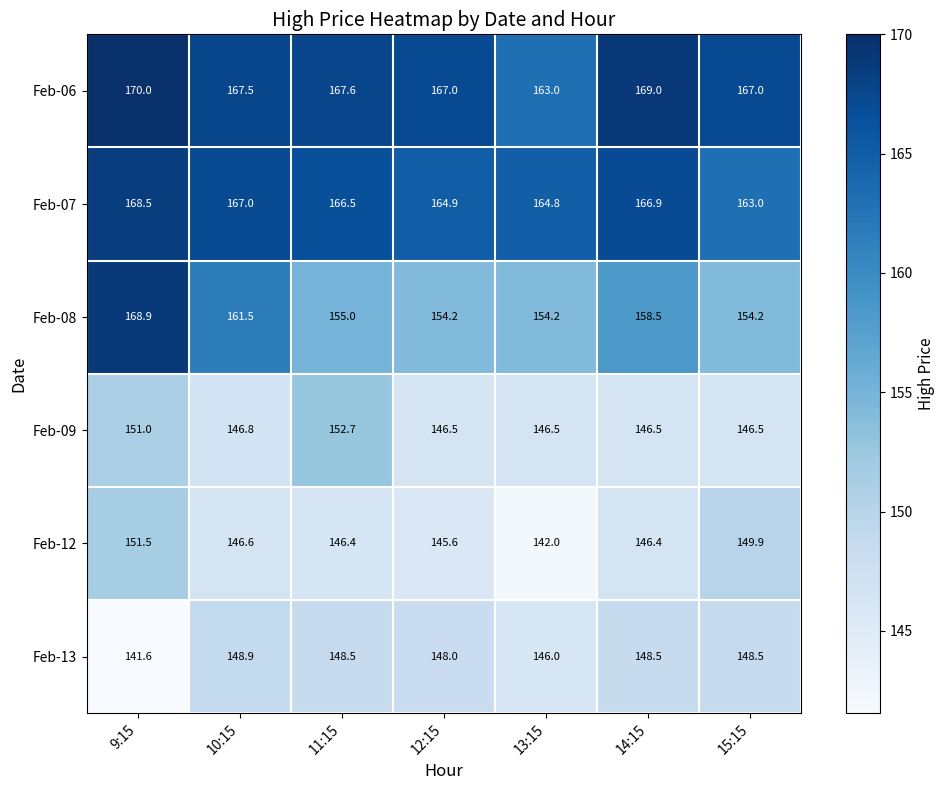

At how many categories does at least one series exceed 163?

7